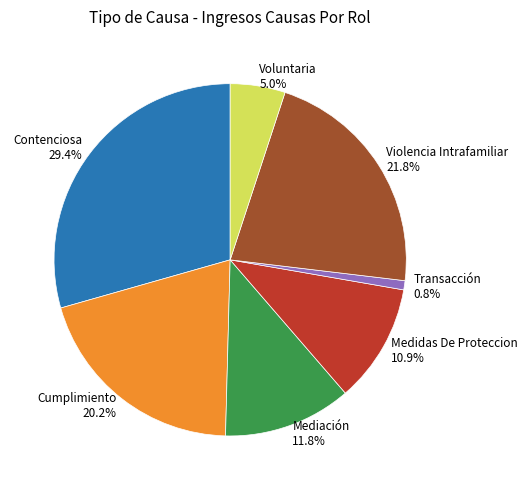

To the nearest percent, what is the combined percentage of Transacción and Voluntaria?

6%